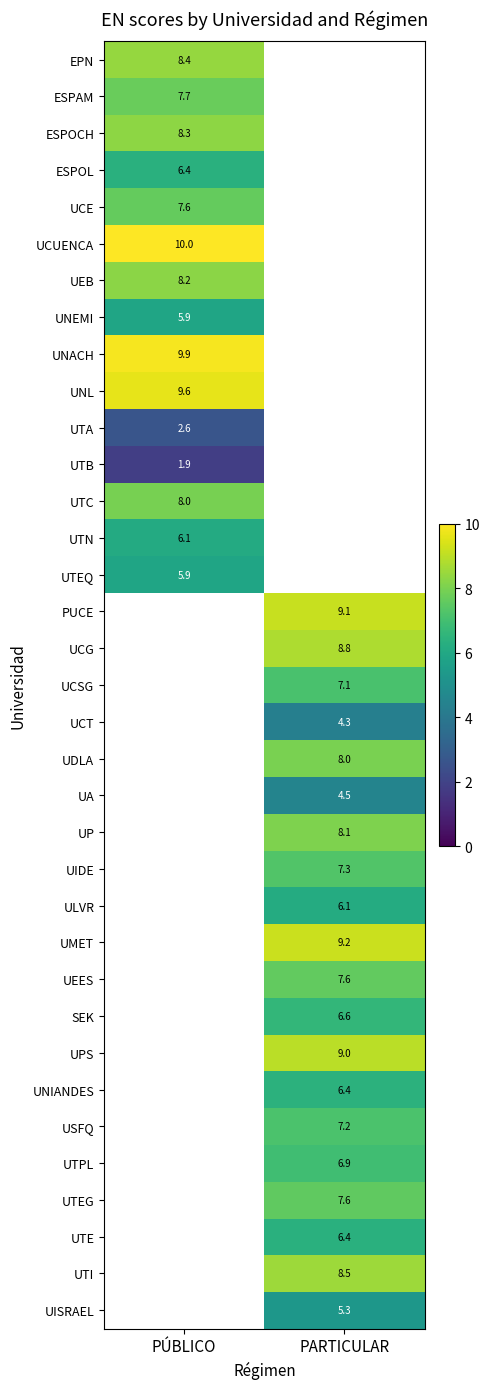

Where does the UCT series first go above 4?

PARTICULAR